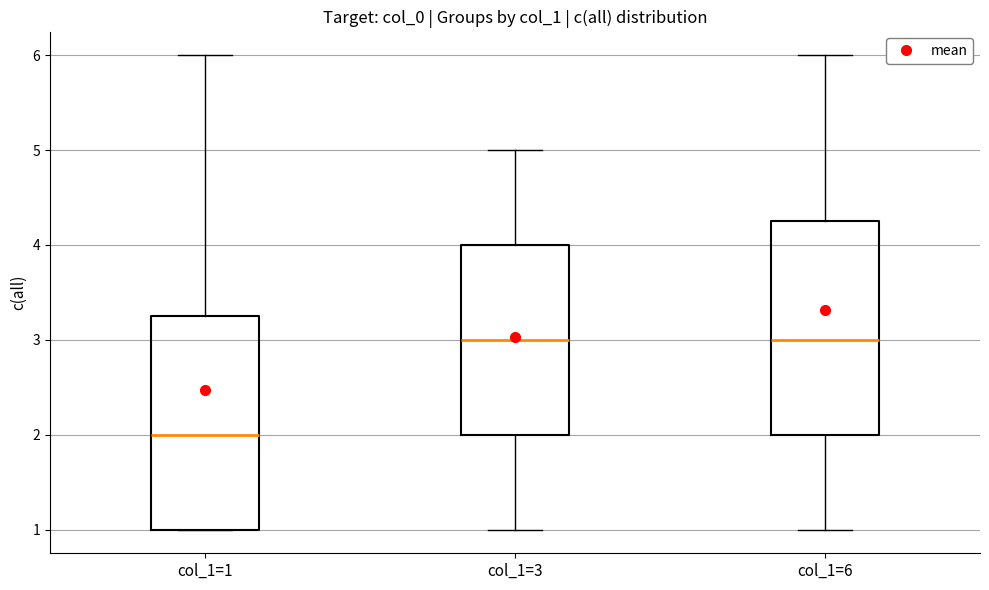

Reading left to right, transcribe this box plot: for each box, give where its median line is, the range the box spans, and where its two whiskers end, as read against the y-axis. The values are not printed on the chart, so give them approximately, as read against the axis.

col_1=1: median 2.0, box 1.0 to 3.3, whiskers 1.0 to 6.0
col_1=3: median 3.0, box 2.0 to 4.0, whiskers 1.0 to 5.0
col_1=6: median 3.0, box 2.0 to 4.3, whiskers 1.0 to 6.0